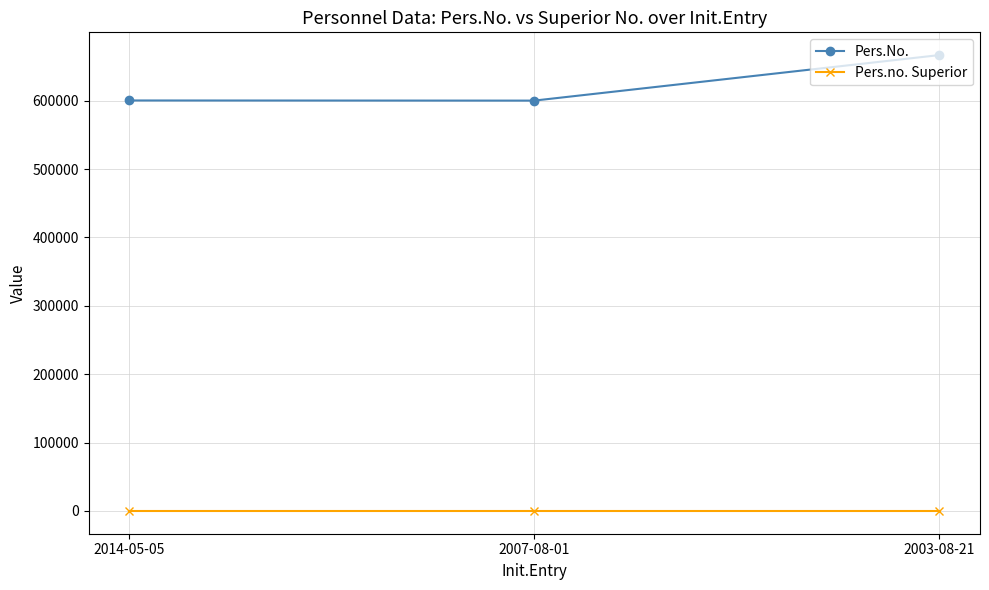

What is the maximum value shown in the chart?

666655